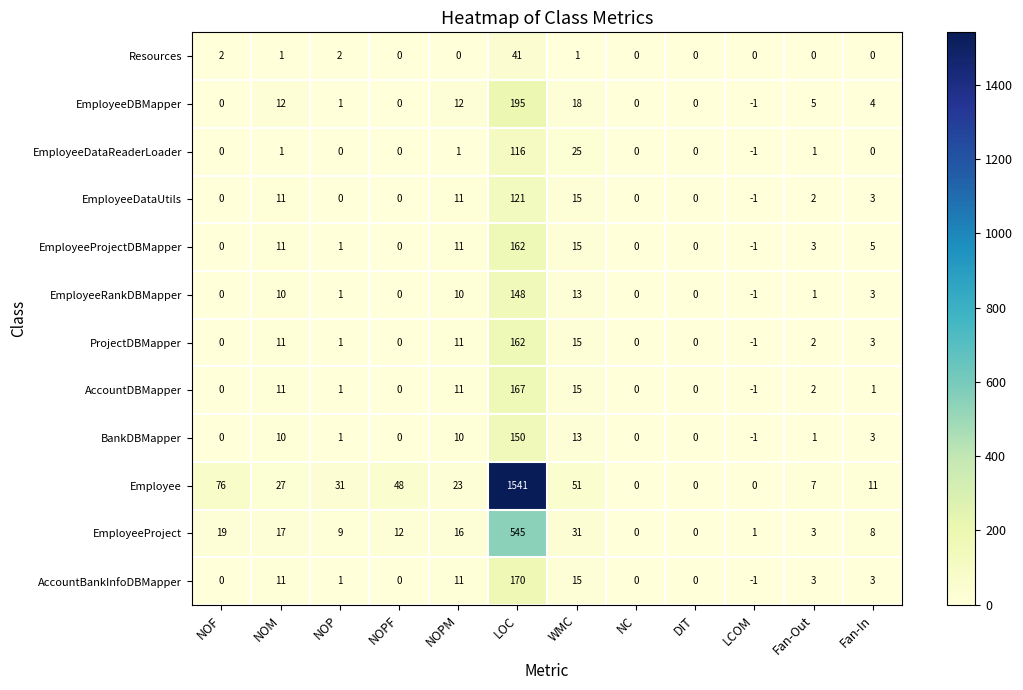

Which series has the widest spread of values?

Employee